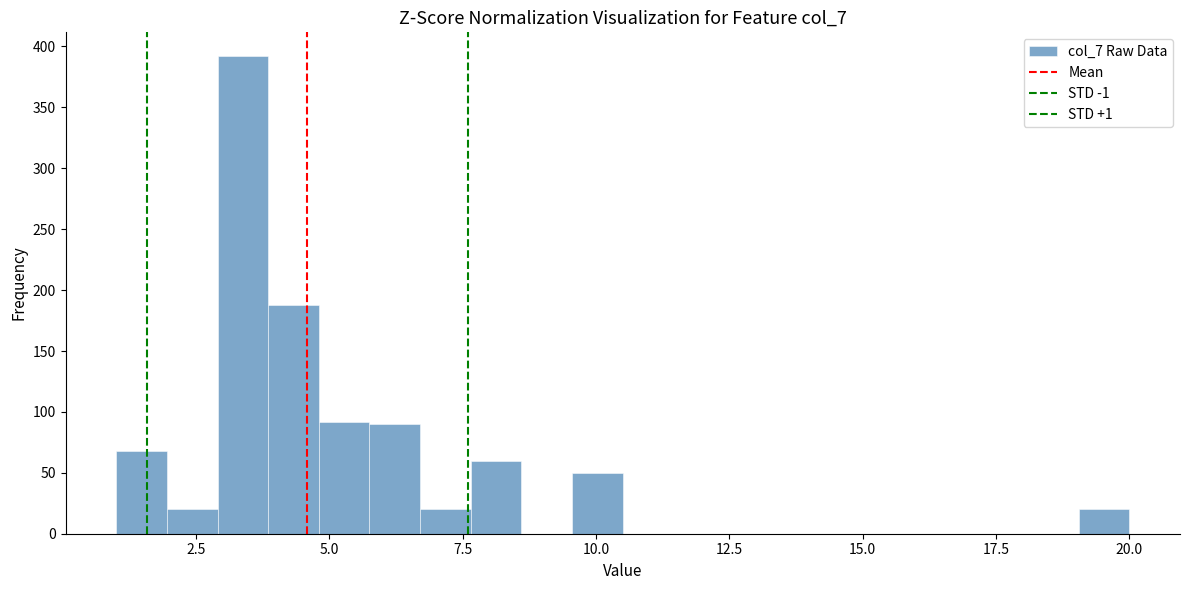

Read against the x-axis, roughly where is the centre of the tallest bar?

3.5